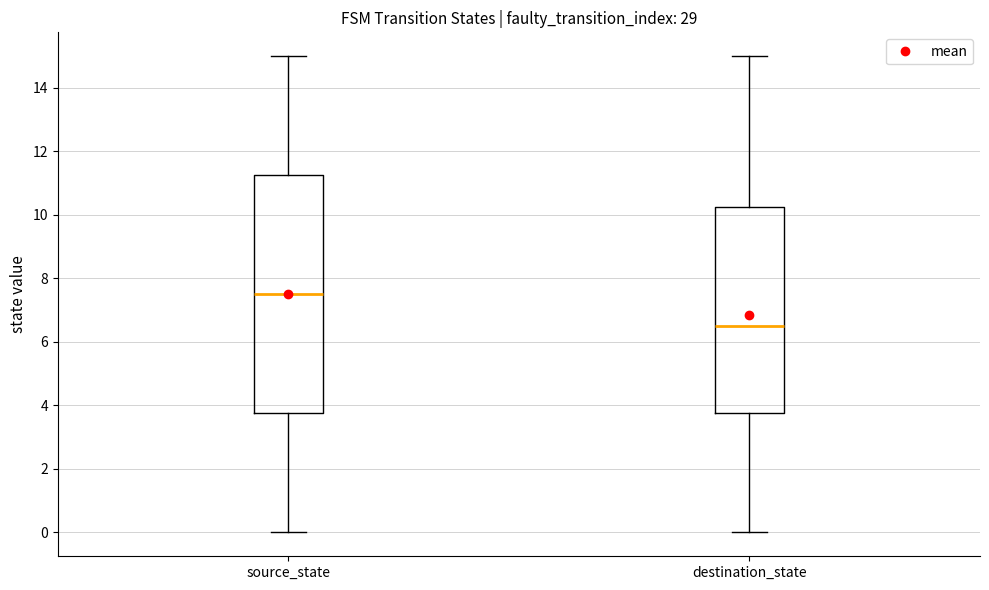

Where is the upper edge of the box for destination_state on the y-axis? The values are not printed on the chart, so give them approximately, as read against the axis.

10.2